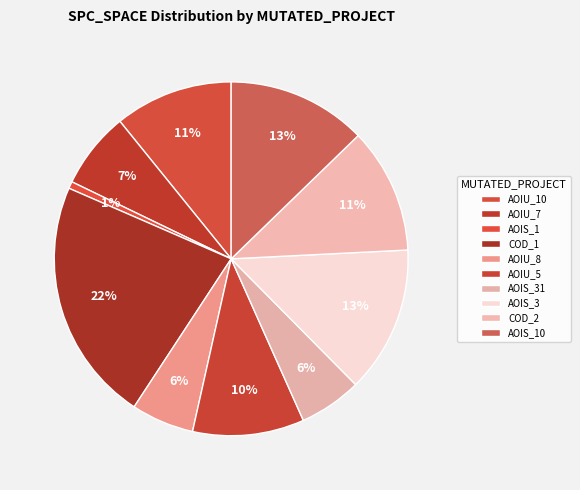

Count the number of slices in the pie.

10